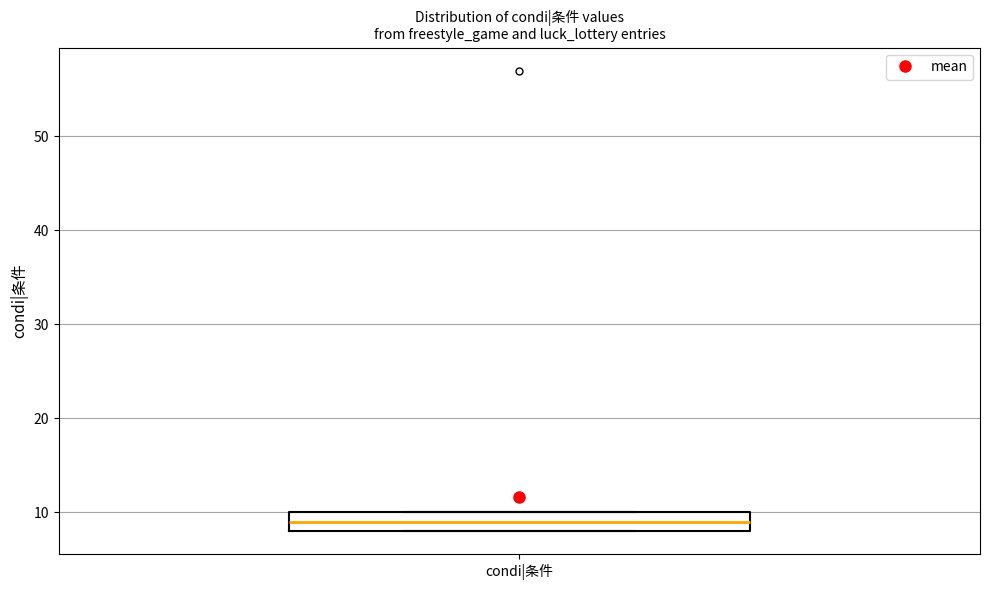

Read this box plot against the y-axis: the position of the median line, the range covered by the box, and the ends of both whiskers. The values are not printed on the chart, so give them approximately, as read against the axis.

median 9, box 8 to 10, whiskers 8 to 10